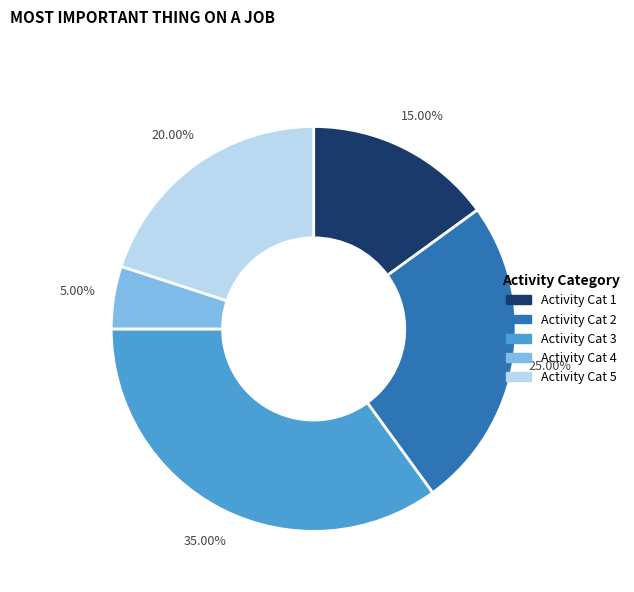

Is there a majority slice in this chart?

No